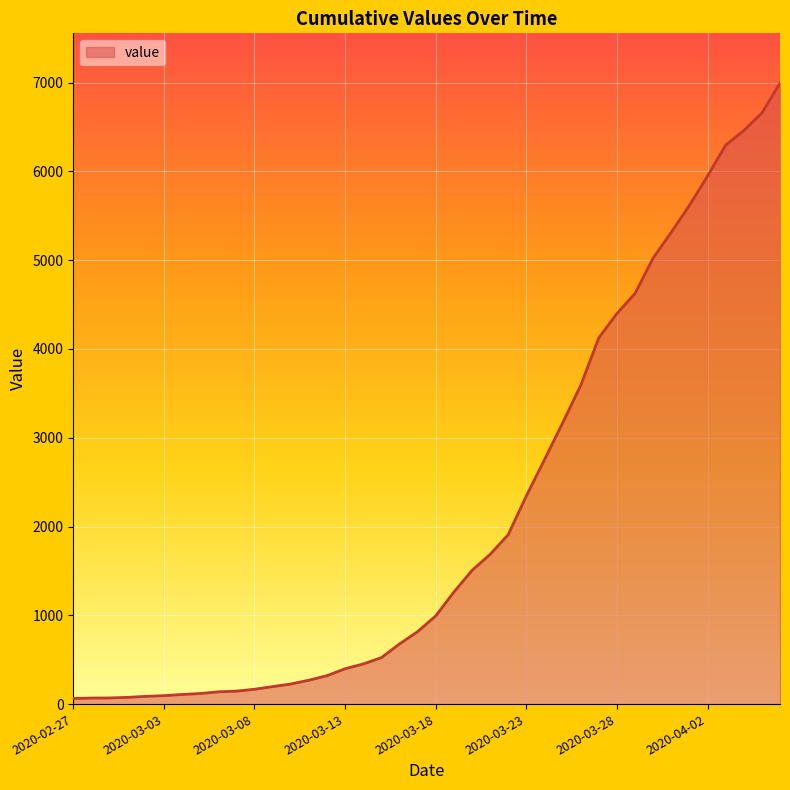

Which label corresponds to the largest value in the chart?

2020-04-06